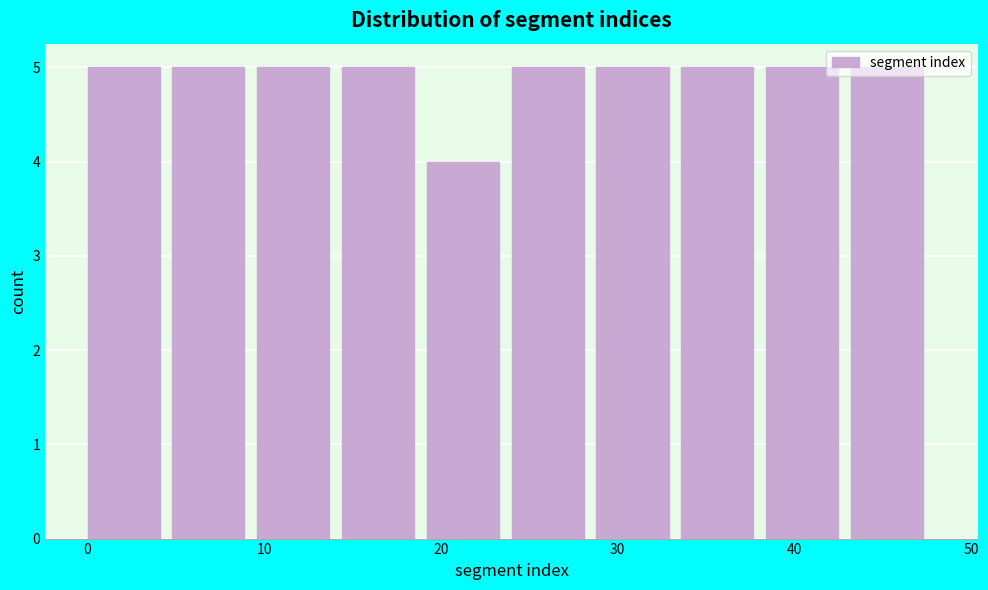

What is the height of the bar covering 24.0 to 28.8 on the x-axis? Neither the bar edges nor the heights are printed on the chart, so give them approximately, as read against the axes.

5